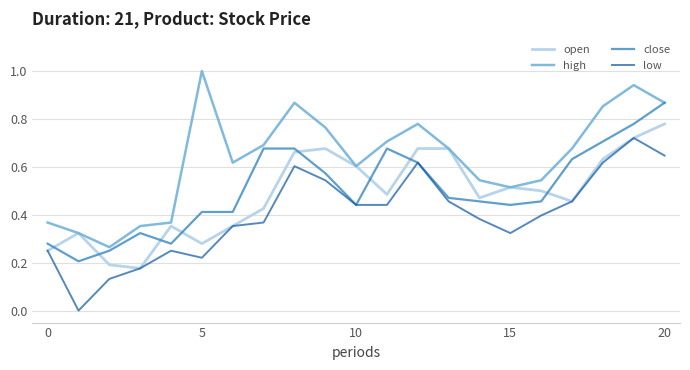

What is the greatest value displayed?

1.0